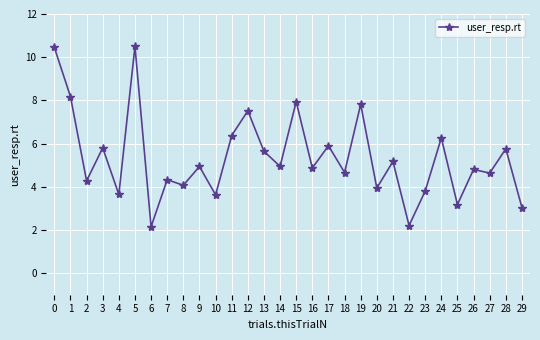

At which category does the data reach its first local peak?

3